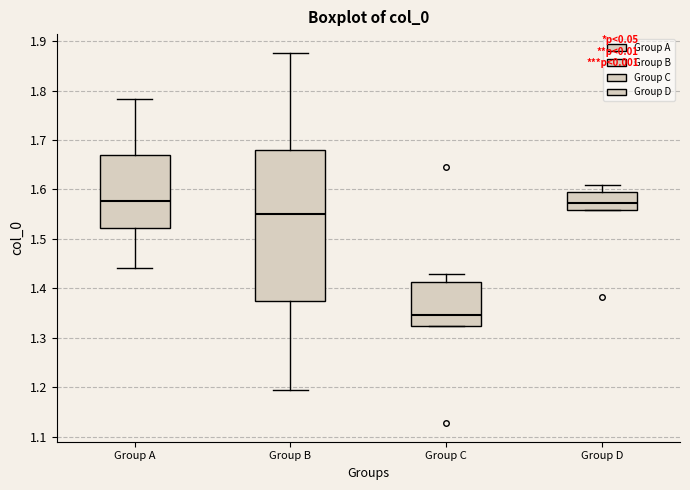

Which box has the lowest median line?

Group C